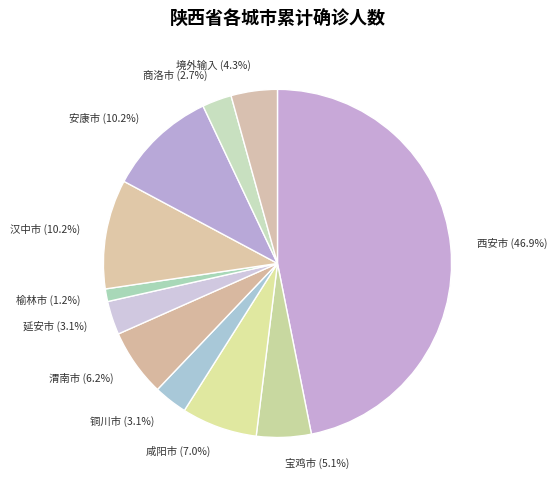

Does any single category account for the majority?

No